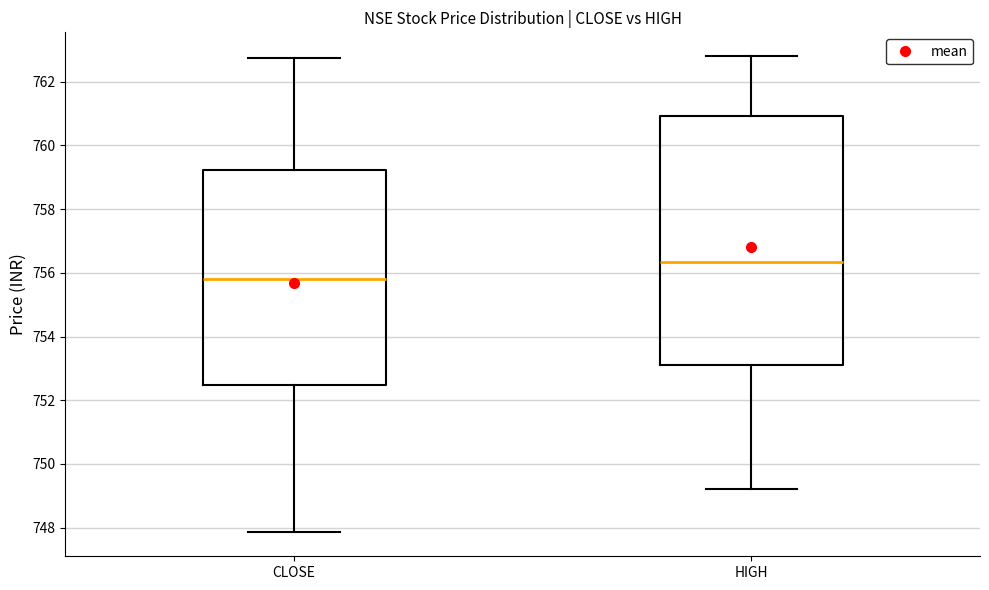

Reading left to right, read every box against the y-axis: the position of its median line, the range the box covers, and the ends of its whiskers. The values are not printed on the chart, so give them approximately, as read against the axis.

CLOSE: median 755.8, box 752.4 to 759.2, whiskers 747.8 to 762.8
HIGH: median 756.4, box 753.2 to 761.0, whiskers 749.2 to 762.8